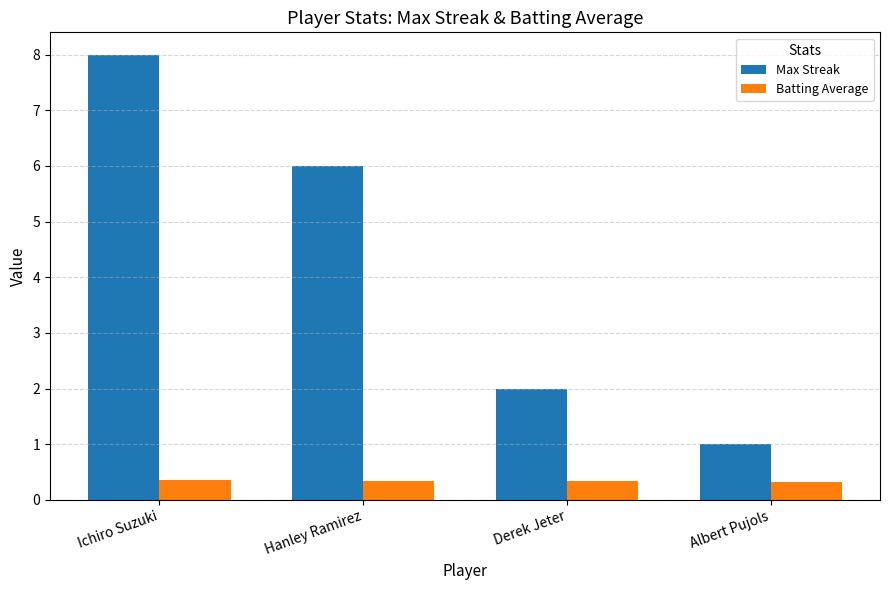

What is the sum of the Batting Average values at Derek Jeter and Hanley Ramirez?

0.7